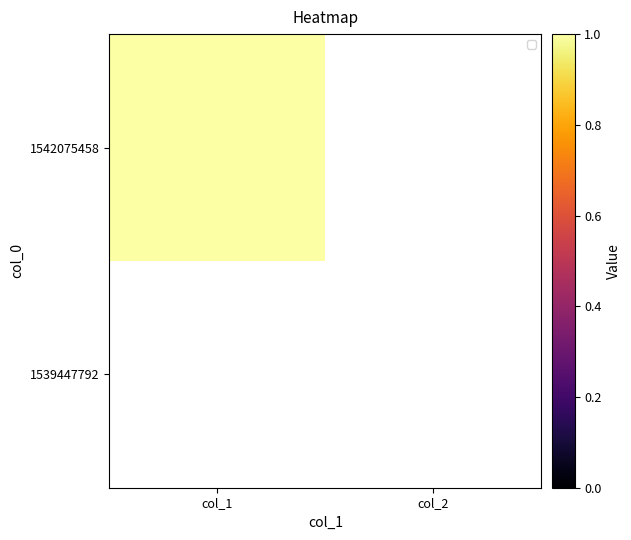

What is the greatest value displayed?

1.0